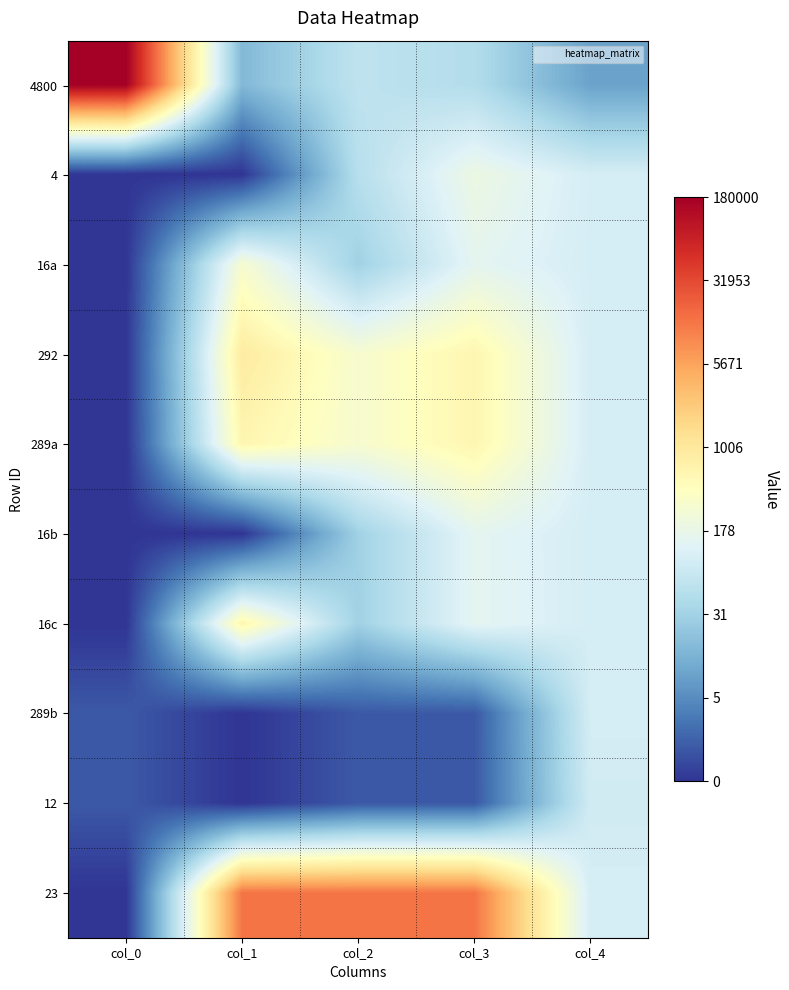

Which series has the largest total across all categories?

23